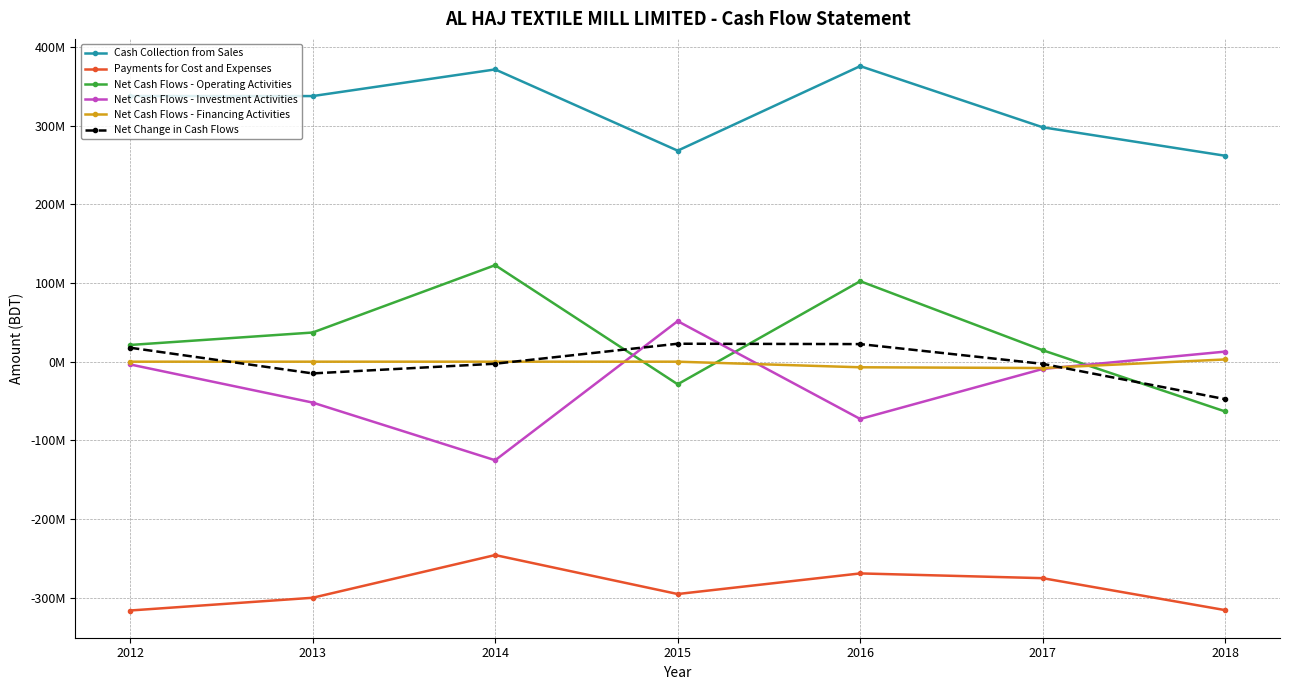

What is the difference between the maximum and minimum values in the Payments for Cost and Expenses series?

70476845.2